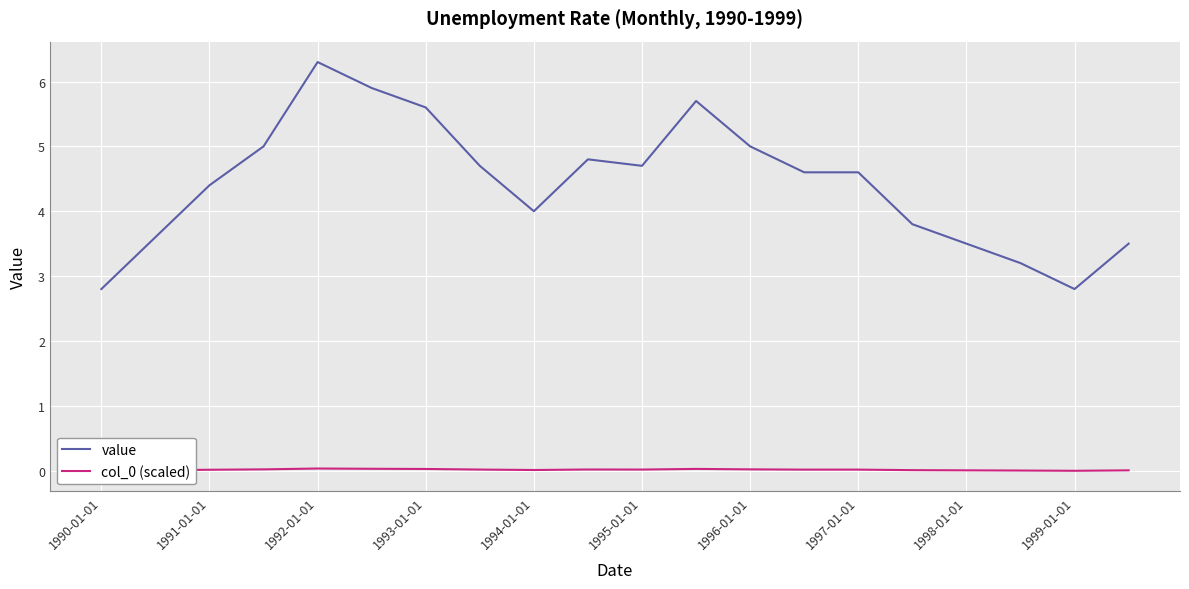

How many lines are shown in the chart?

2